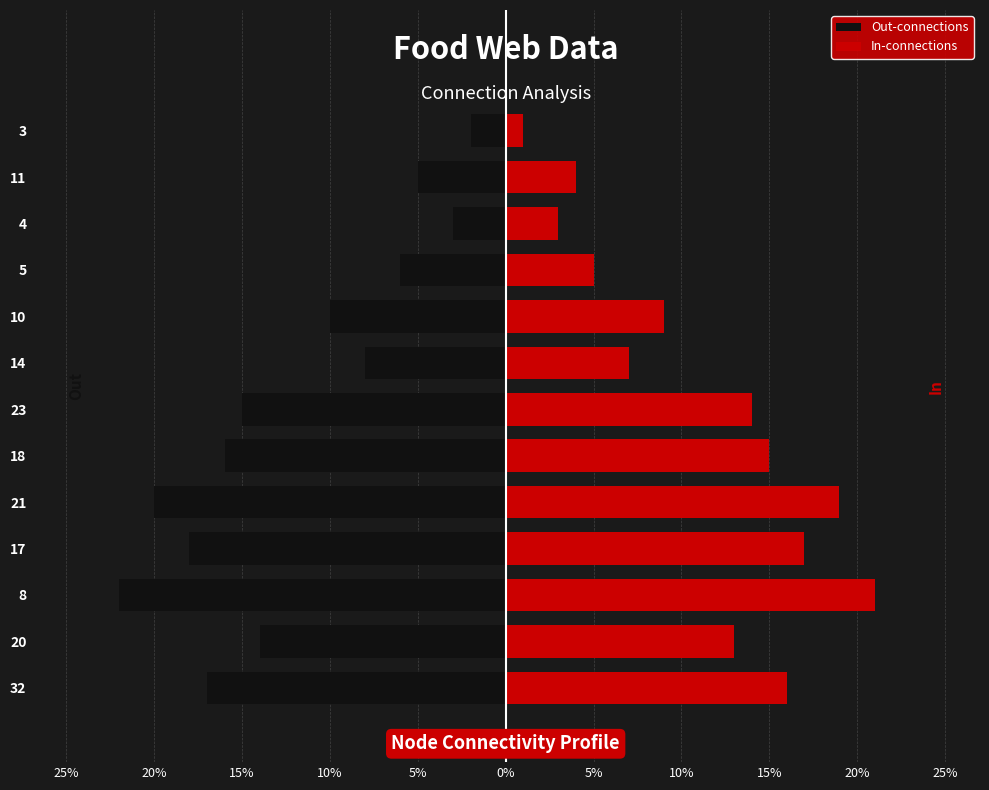

What is the sum of the In-connections values at 14 and 8?

28